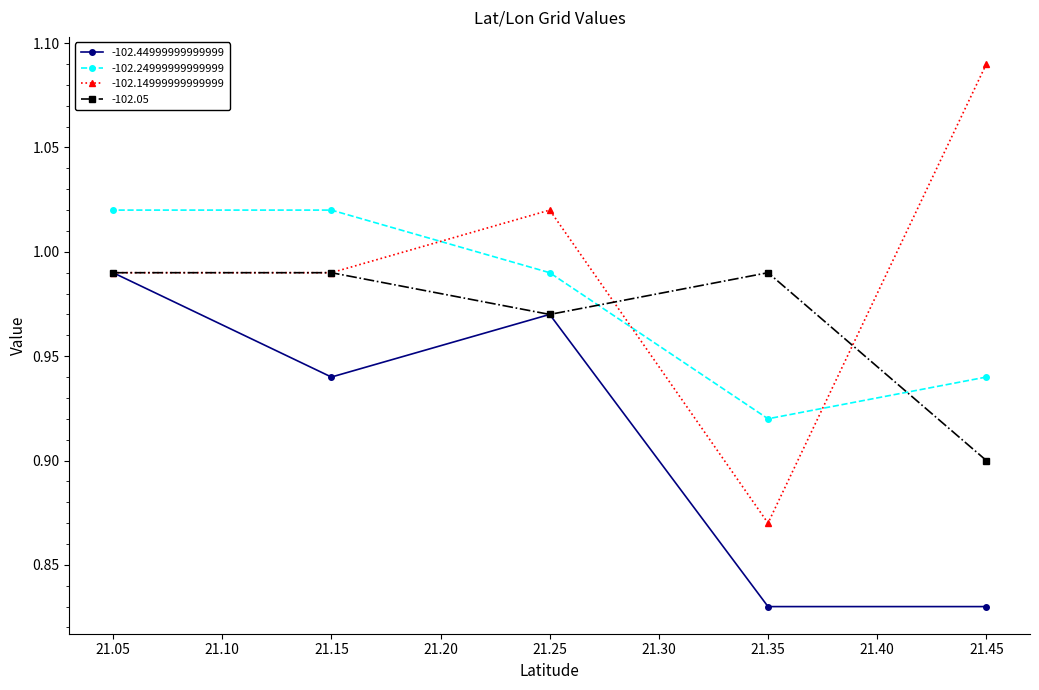

The value of -102.44999999999999 at 21.25 is 1.0. True or false?

True